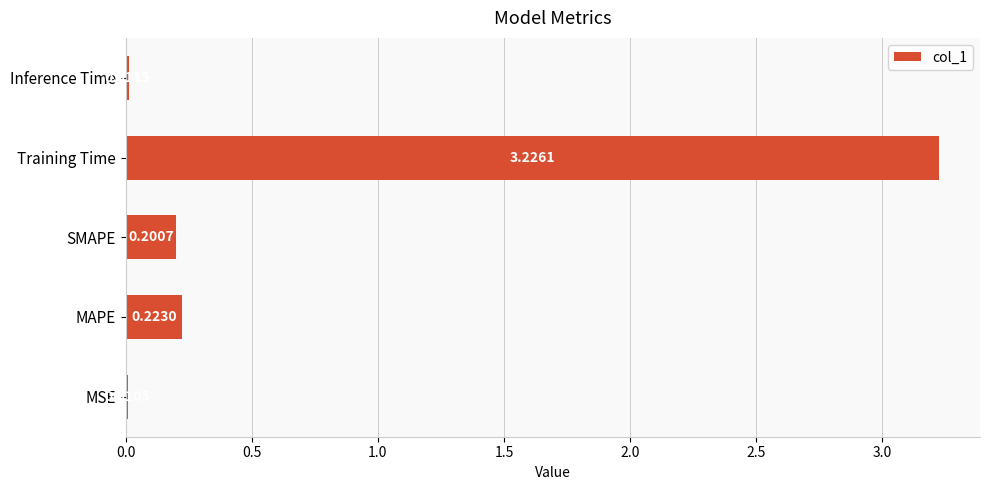

Which category has the lowest value across all series?

MSE